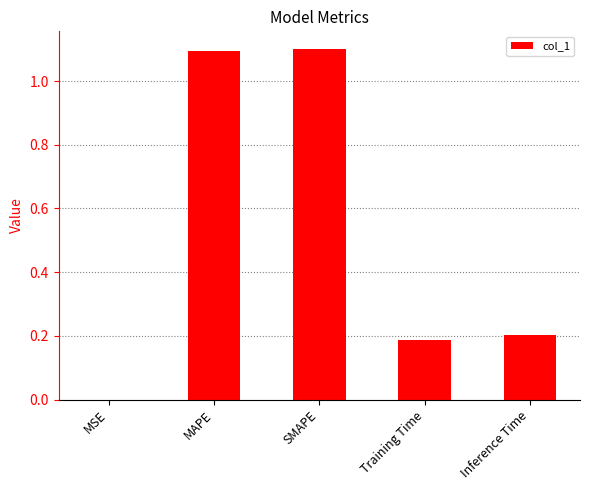

True or false: the data shows 0.2 at Inference Time.

True